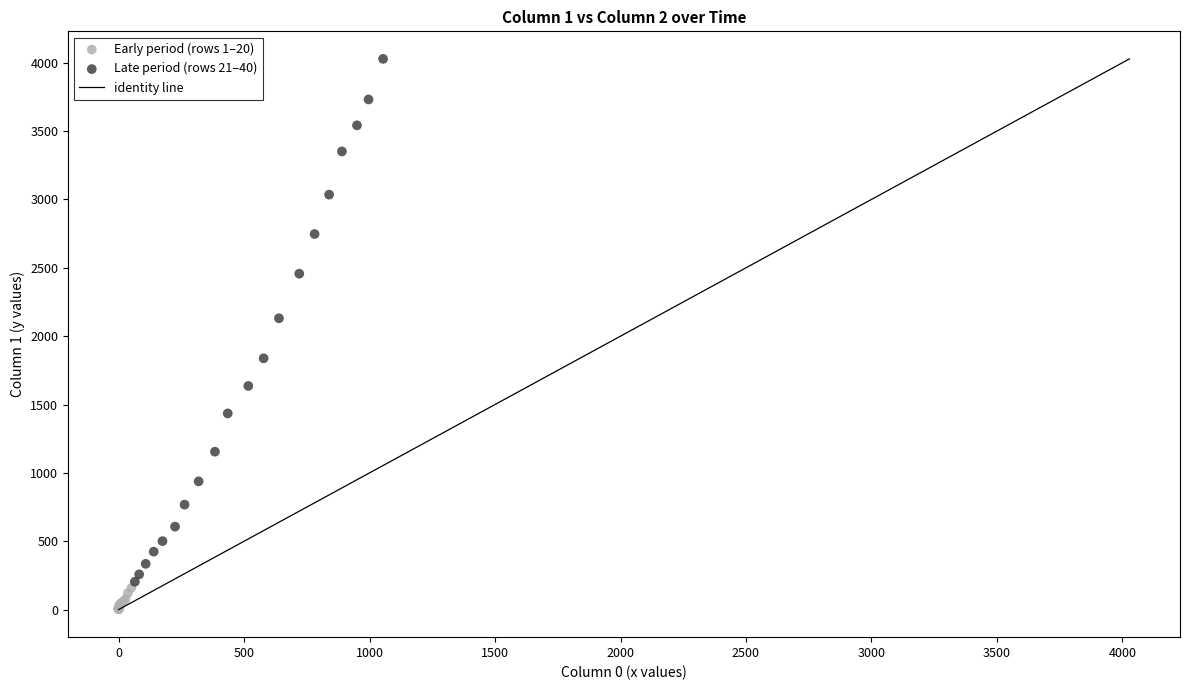

Which series has the largest Y range (max minus min)?

Late period (rows 21–40)